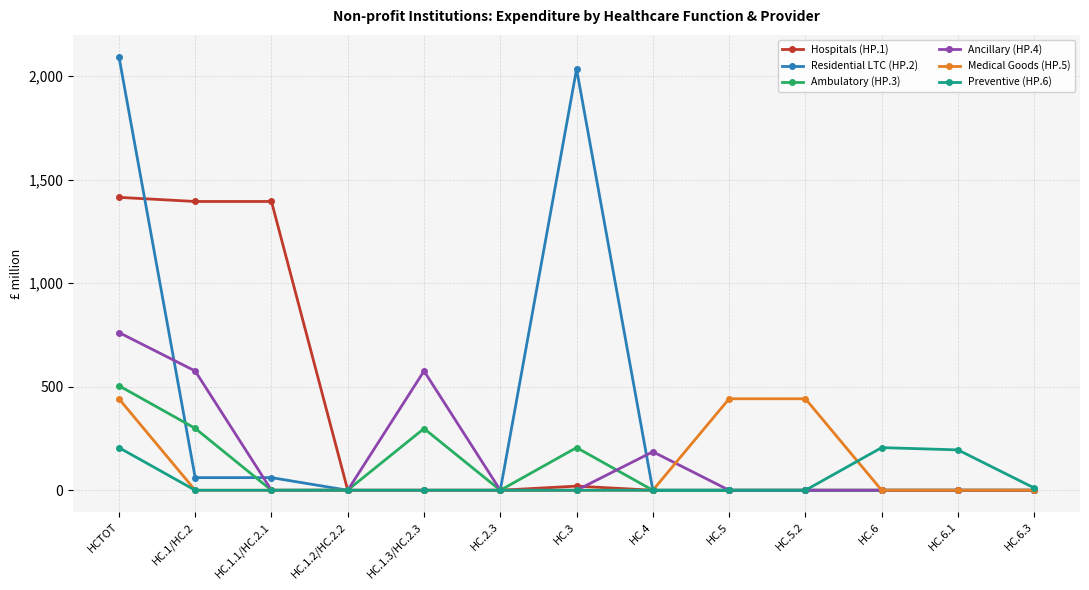

What is the label of the 8th point from the left?

HC.4